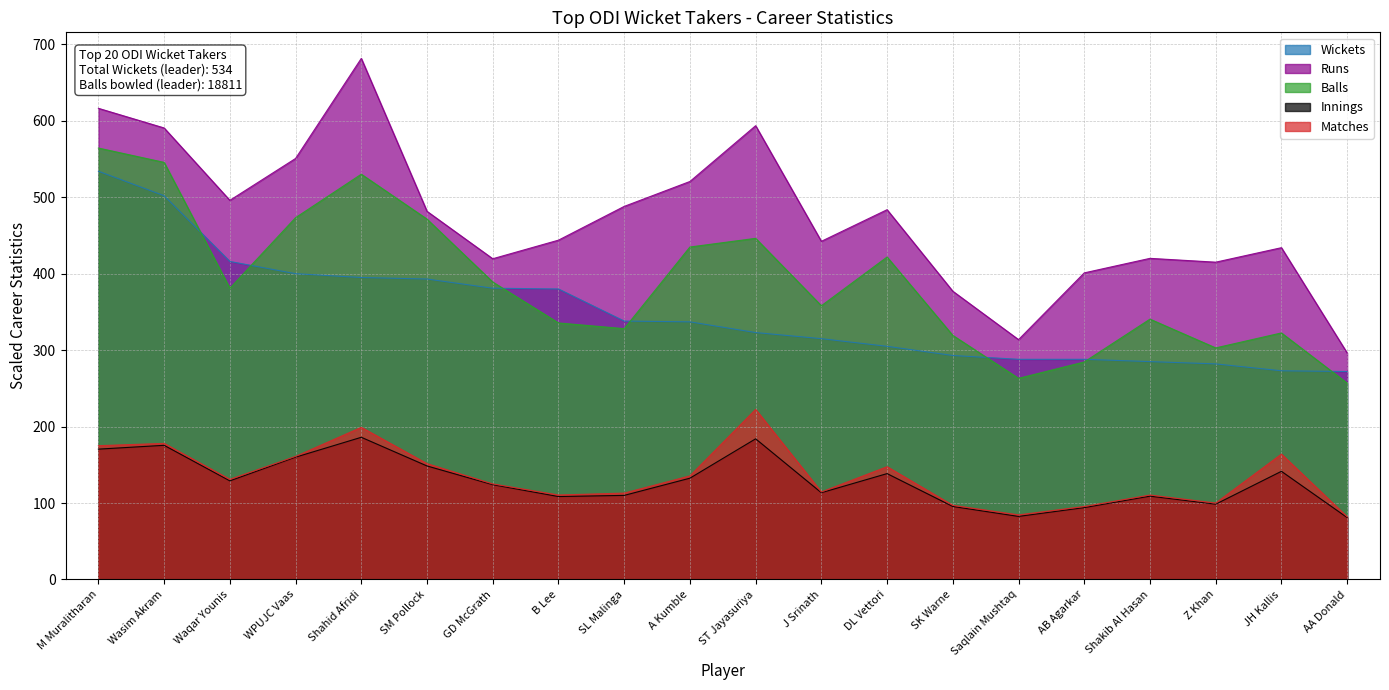

True or false: Innings and Runs intersect in this chart.

False